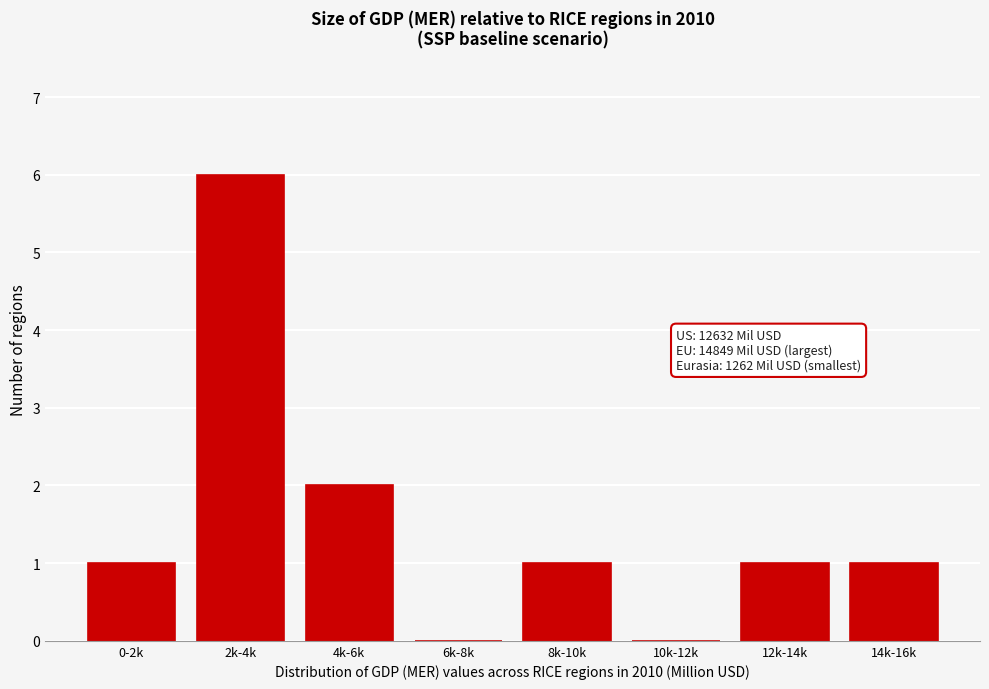

Reading left to right, transcribe all the data shown in this chart.

0-2k=1	2k-4k=6	4k-6k=2	6k-8k=0	8k-10k=1	10k-12k=0	12k-14k=1	14k-16k=1